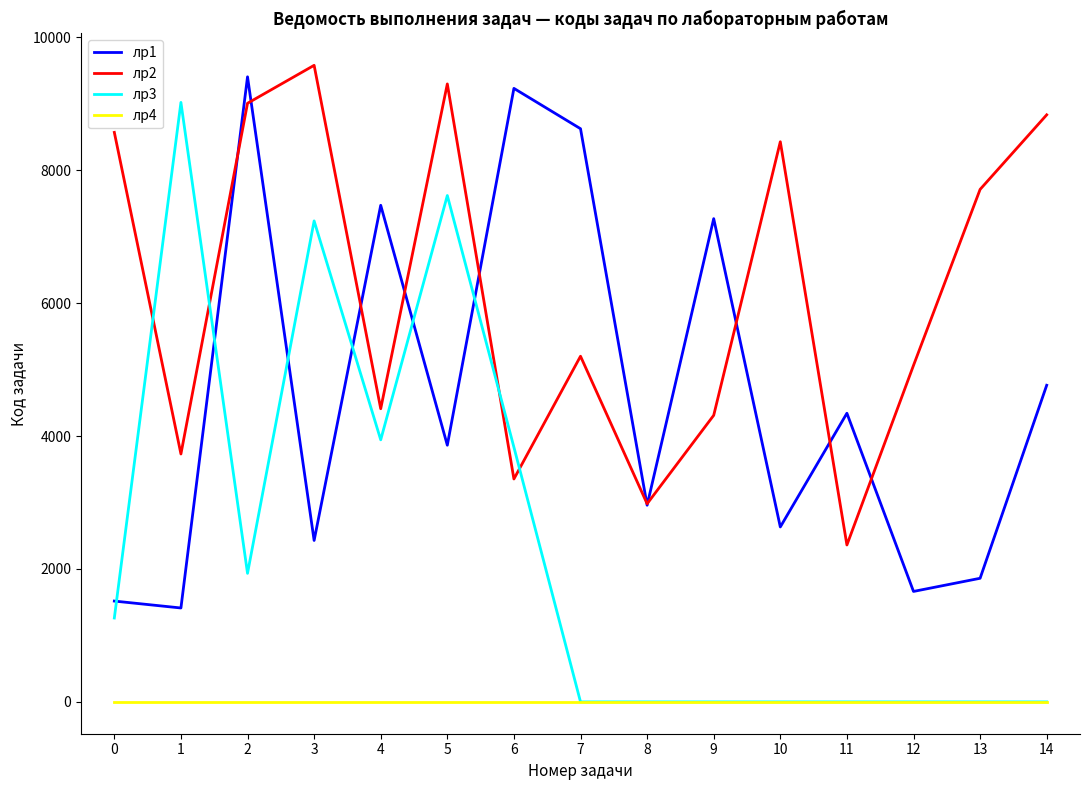

List the series in order of their overall mean, lowest first.

лр4, лр3, лр1, лр2